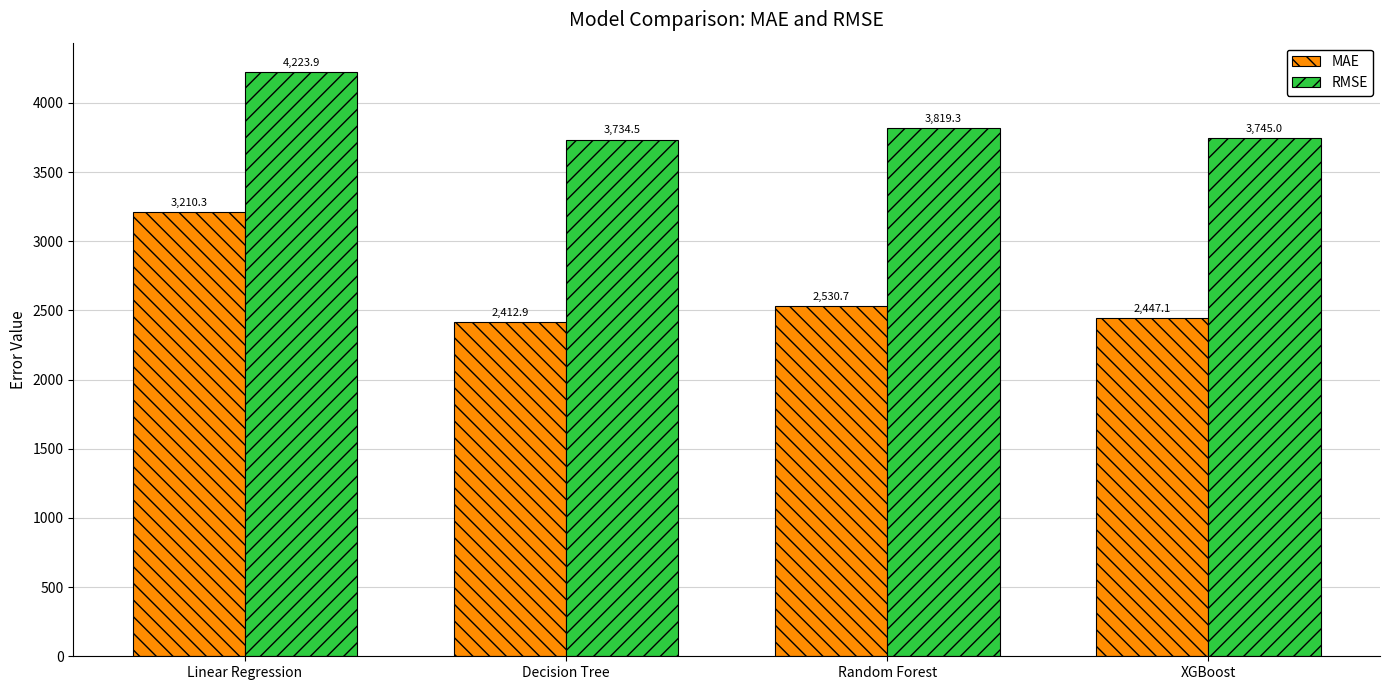

How many bars are there in total?

8